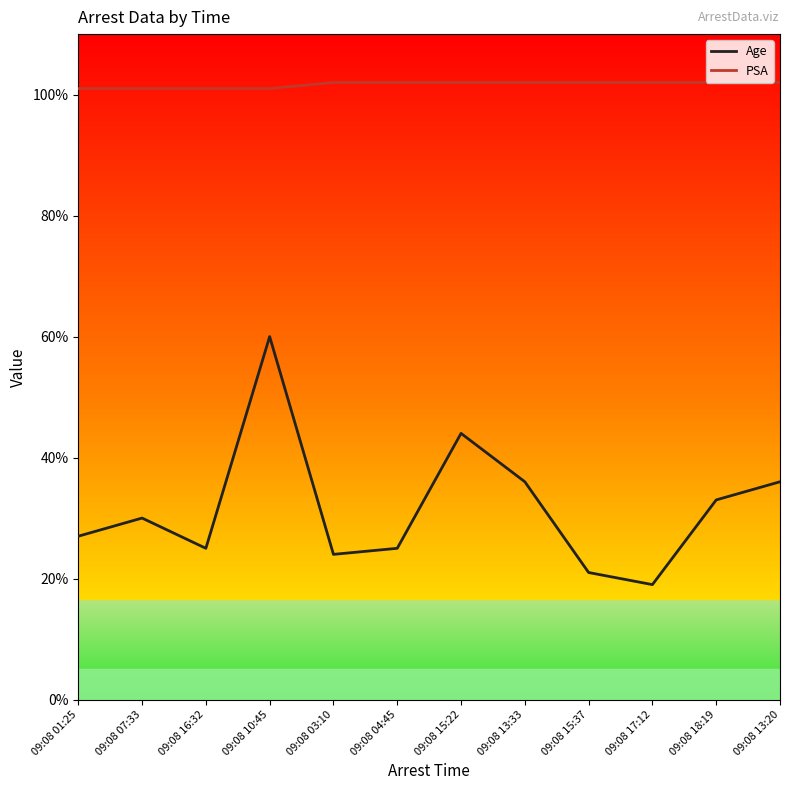

What is the total value across all series at 09:08 17:12?

121